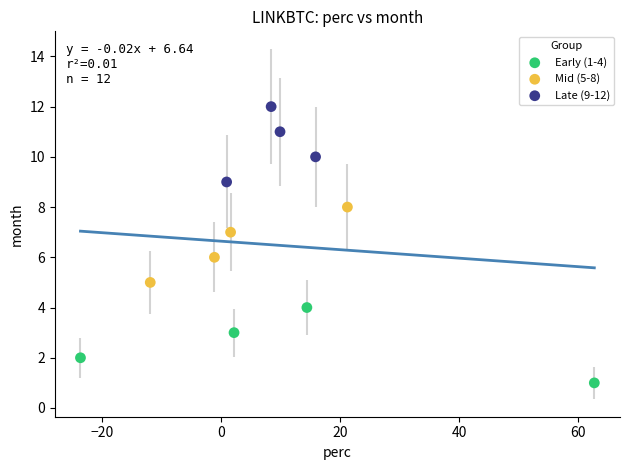

What are all the series names shown in the legend?

Early (1-4), Mid (5-8), Late (9-12)